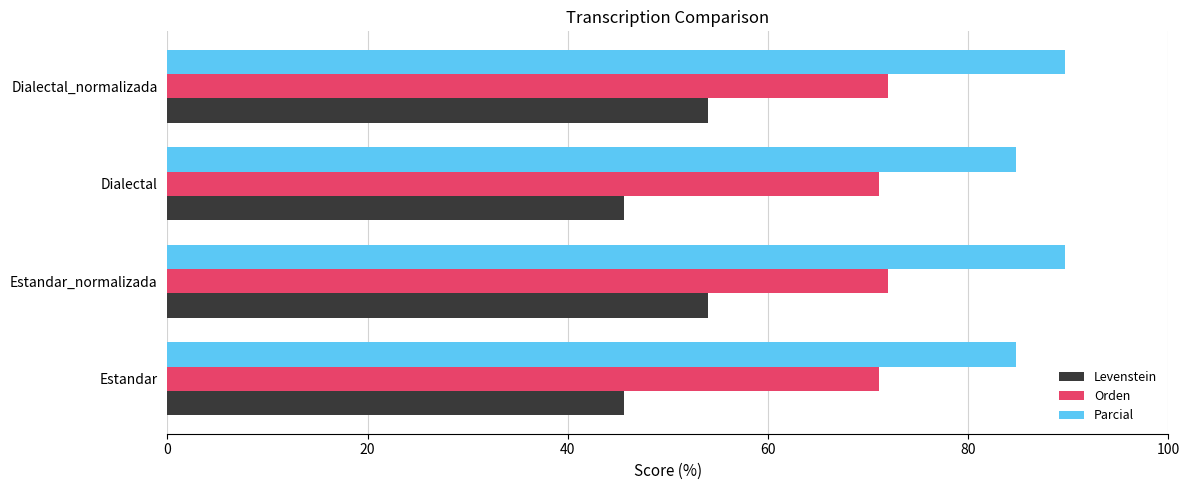

Rank the series by their average value, from highest to lowest.

Parcial, Orden, Levenstein